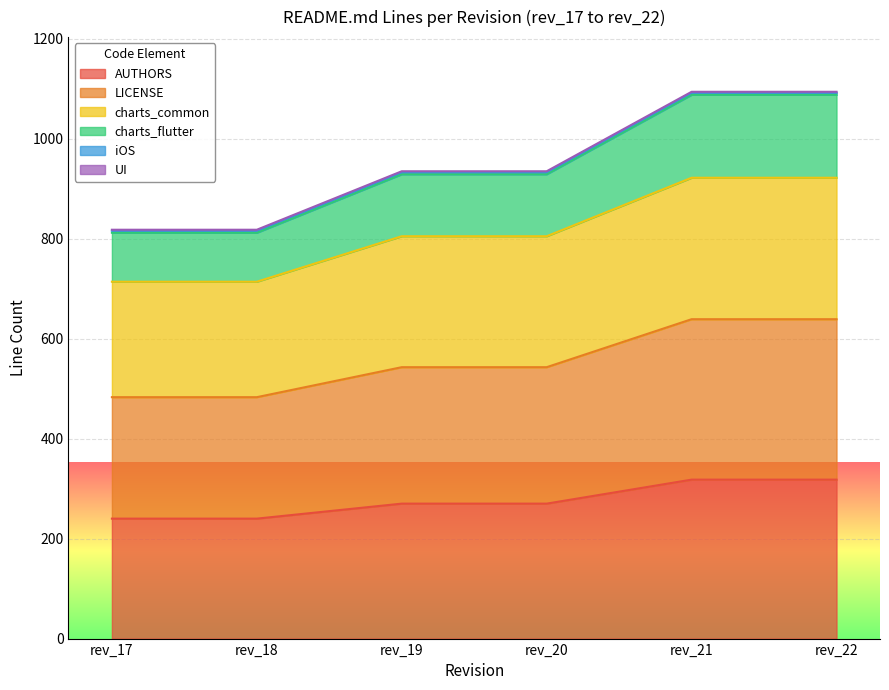

What is the maximum value for AUTHORS?

318